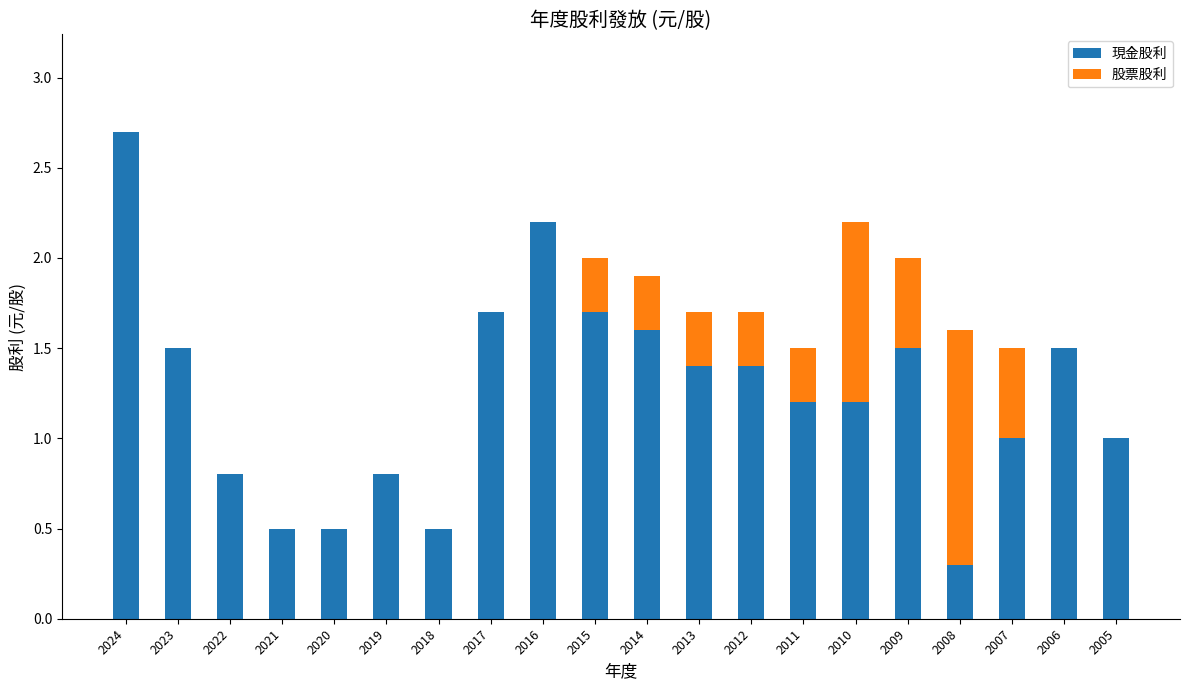

Is it true that 現金股利 equals 2.9 at 2017?

False